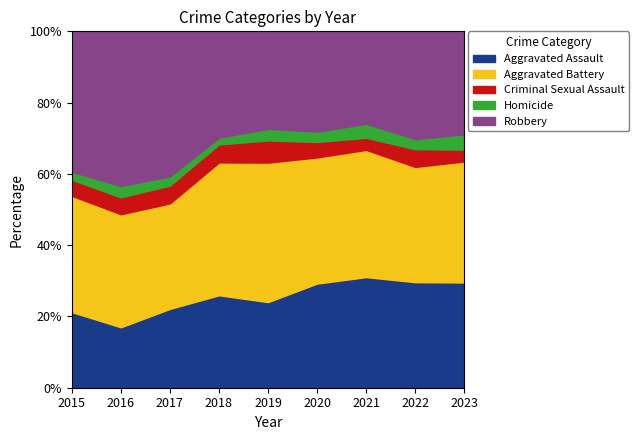

What is the total value across all series at 2023?

100.0